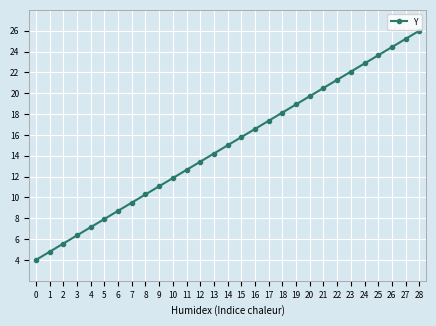

Rank the categories by value from lowest to highest.

0, 1, 2, 3, 4, 5, 6, 7, 8, 9, 10, 11, 12, 13, 14, 15, 16, 17, 18, 19, 20, 21, 22, 23, 24, 25, 26, 27, 28